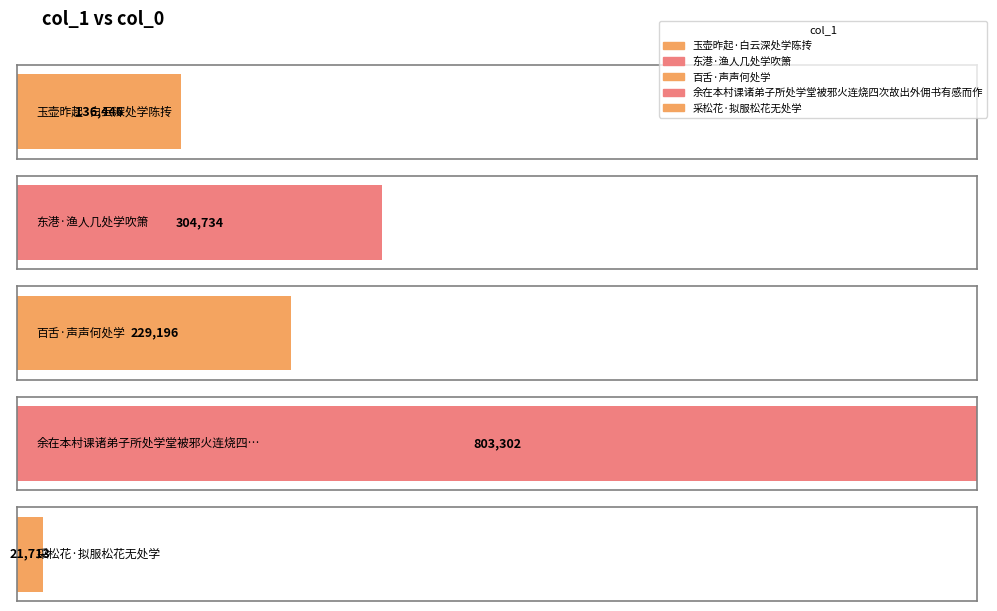

At which label does the data first exceed 229196?

东港·渔人几处学吹箫